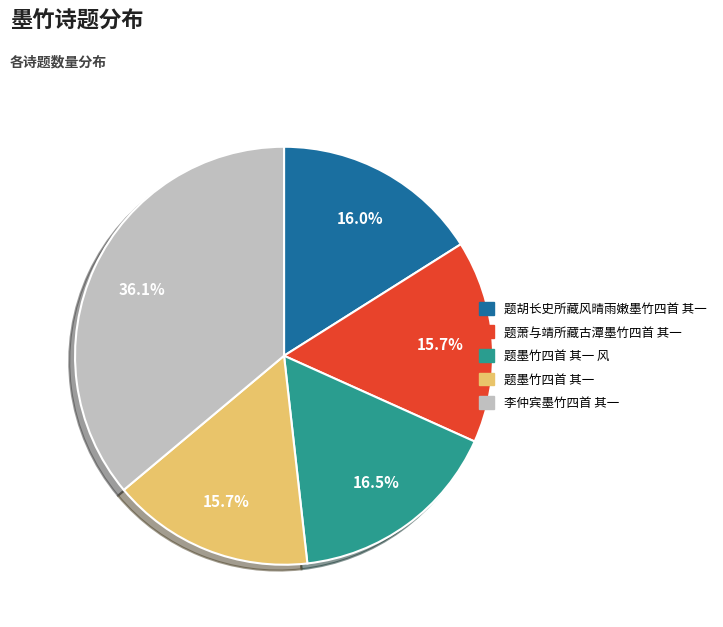

What percentage do 李仲宾墨竹四首 其一 and 题墨竹四首 其一 风 together represent?

52.6%